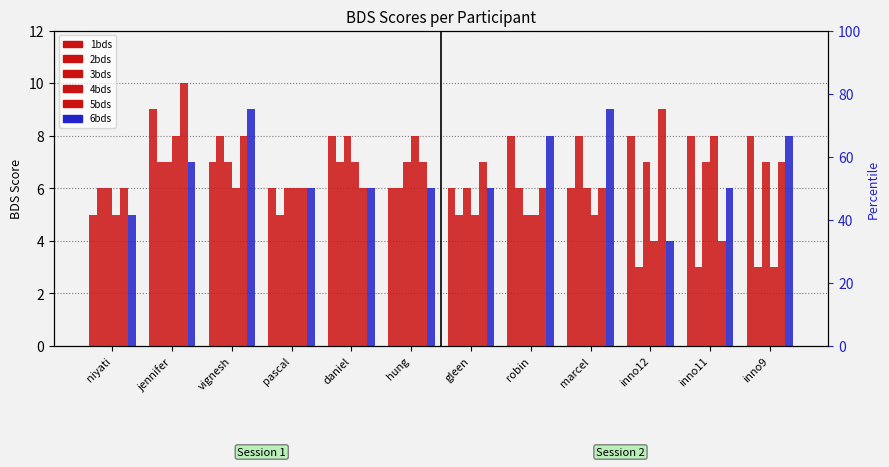

The value of 1bds at gleen is 6. True or false?

True